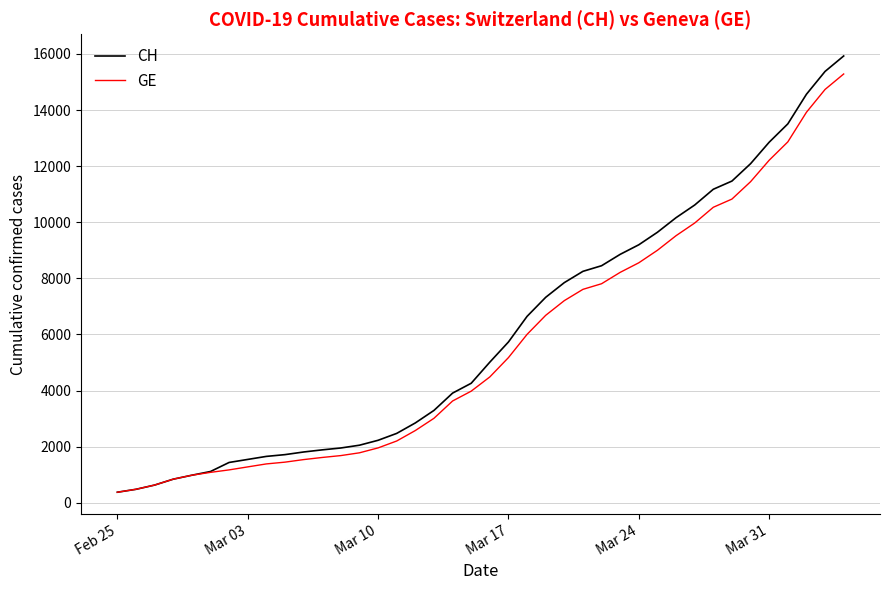

Which series has the largest range (max minus min)?

CH